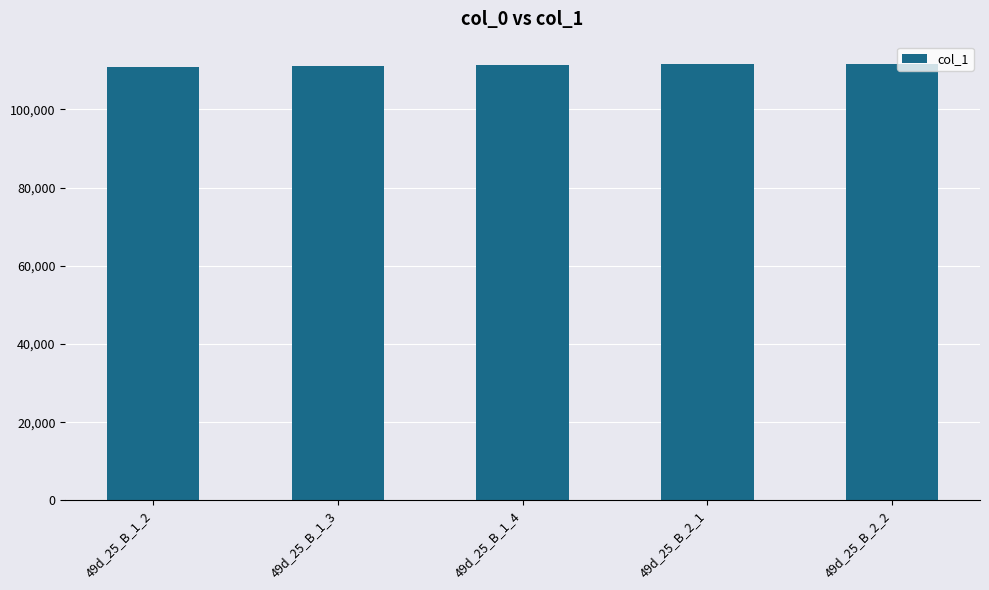

Does the chart contain any negative values?

No